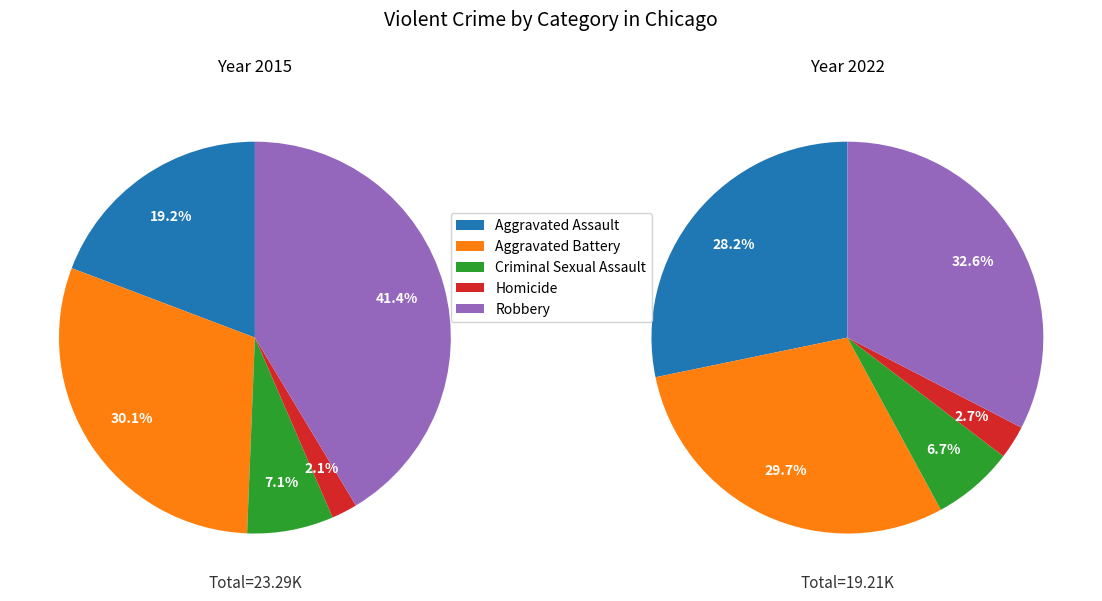

Which slice is the smallest?

Homicide